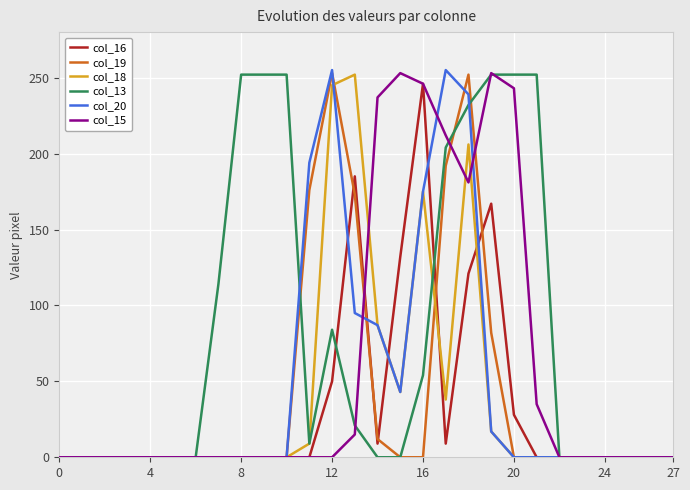

Is it true that col_18 equals 145 at 20?

False